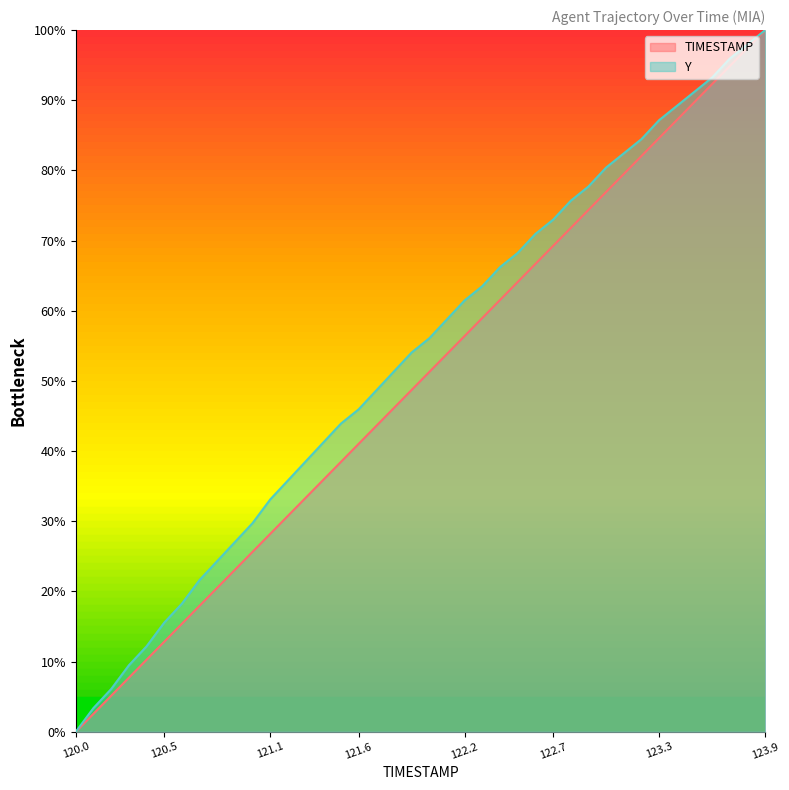

True or false: Y and TIMESTAMP cross at least once.

False